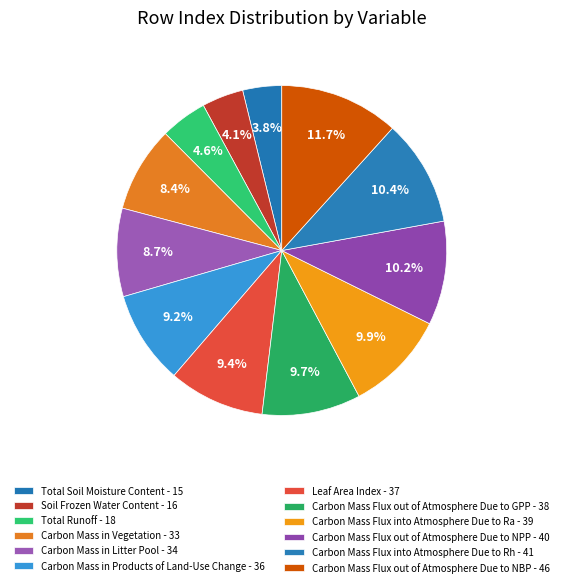

What percentage is the Carbon Mass in Litter Pool slice, to the nearest percent?

9%